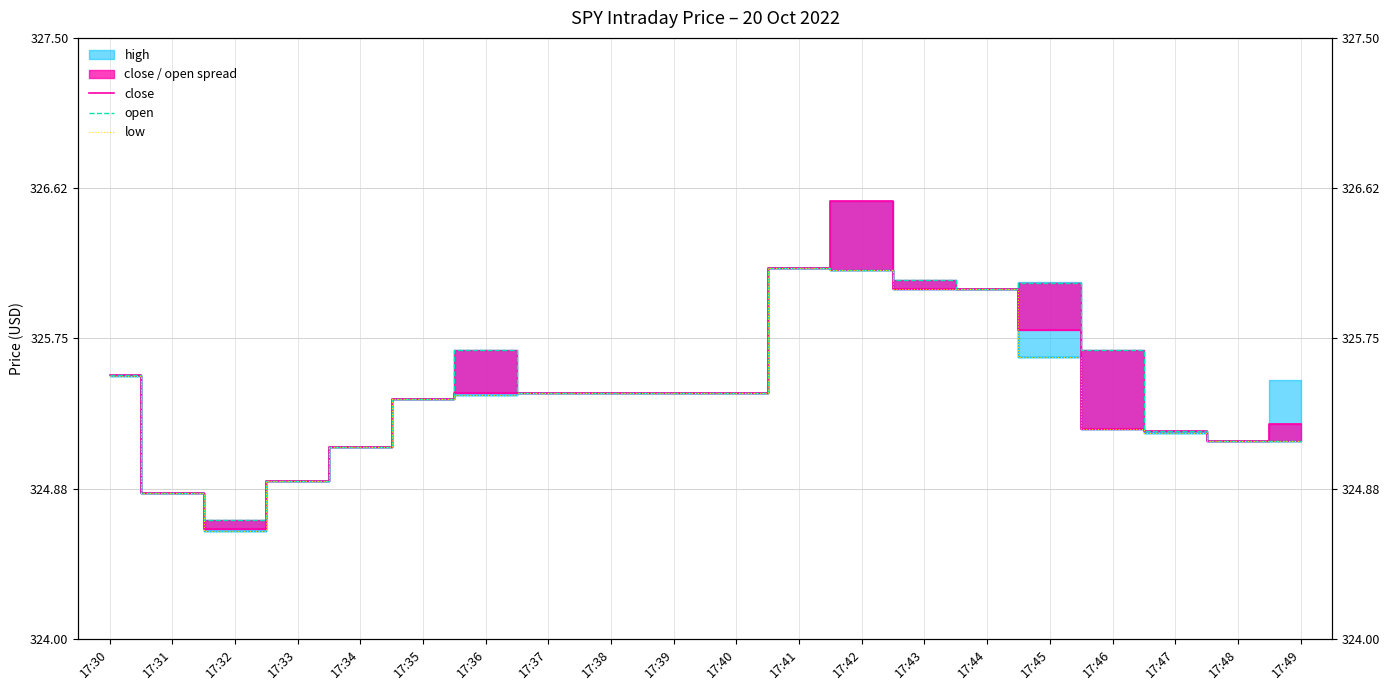

What is the difference between the open values at 17:36 and 17:38?

0.2